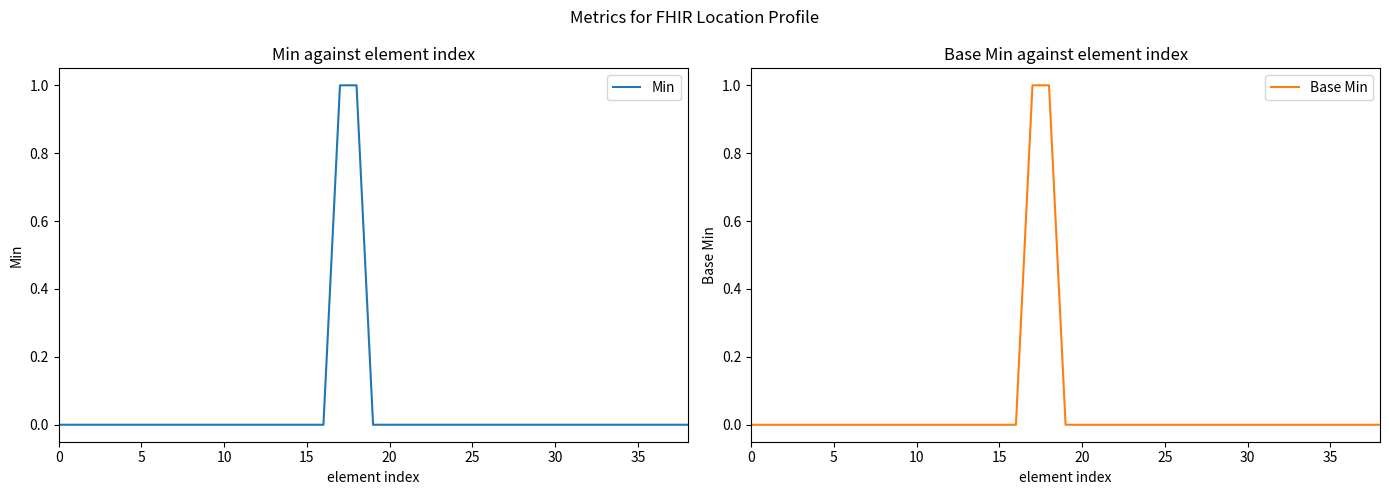

Reading left to right, extract all data points from this chart.

Min: 0	0	0	0	0	0	0	0	0	0	0	0	0	0	0	0	0	1	1	0	0	0	0	0	0	0	0	0	0	0	0	0	0	0	0	0	0	0	0
Base Min: 0	0	0	0	0	0	0	0	0	0	0	0	0	0	0	0	0	1	1	0	0	0	0	0	0	0	0	0	0	0	0	0	0	0	0	0	0	0	0